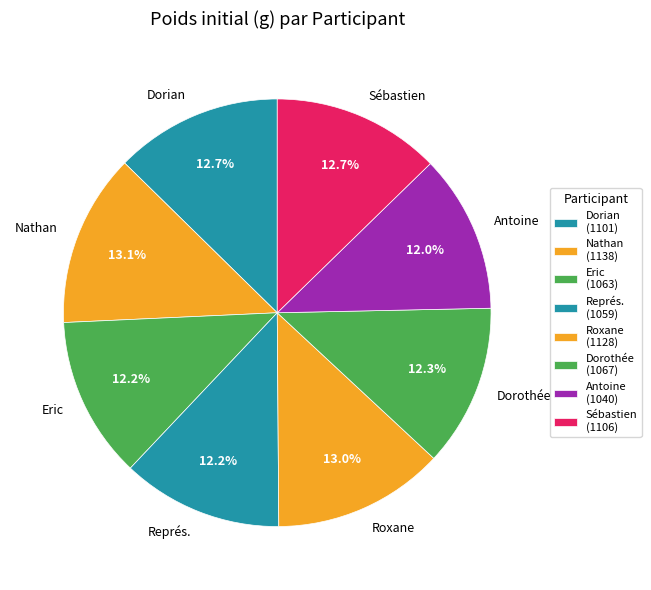

What percentage is the Dorian slice, to the nearest percent?

13%